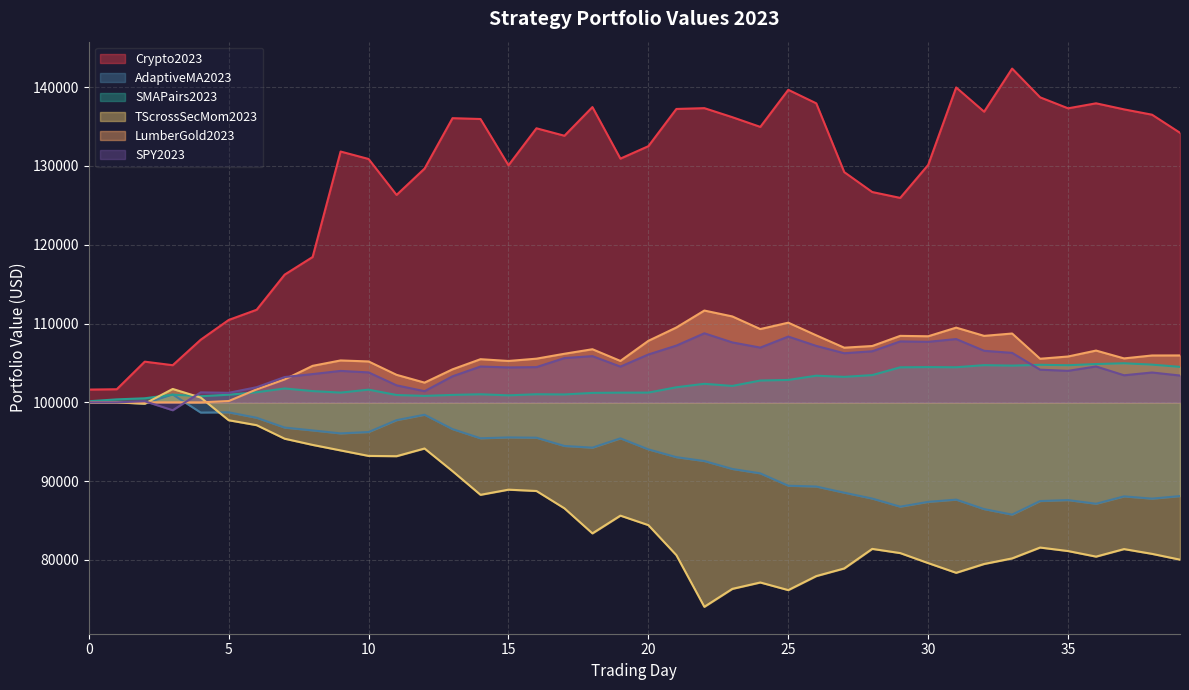

What are all the series names shown in the legend?

Crypto2023, AdaptiveMA2023, SMAPairs2023, TScrossSecMom2023, LumberGold2023, SPY2023